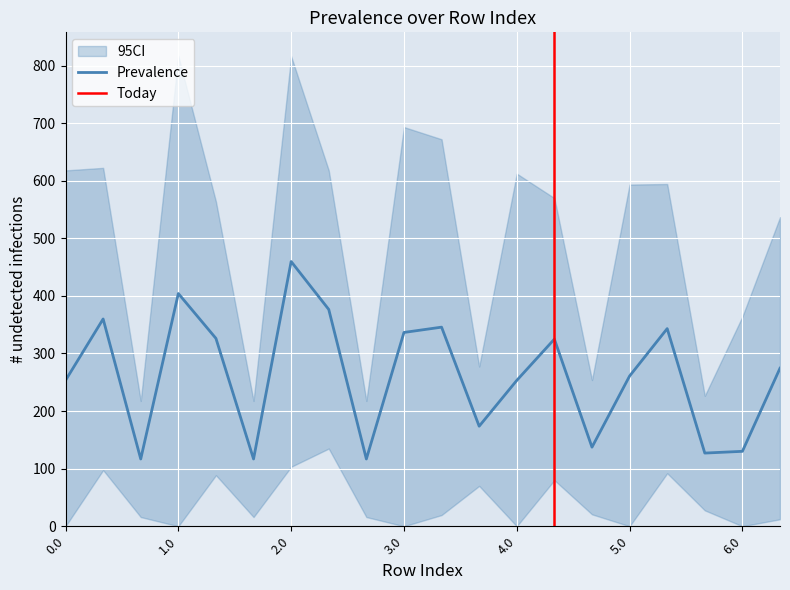

What is the maximum value for Prevalence?

459.7